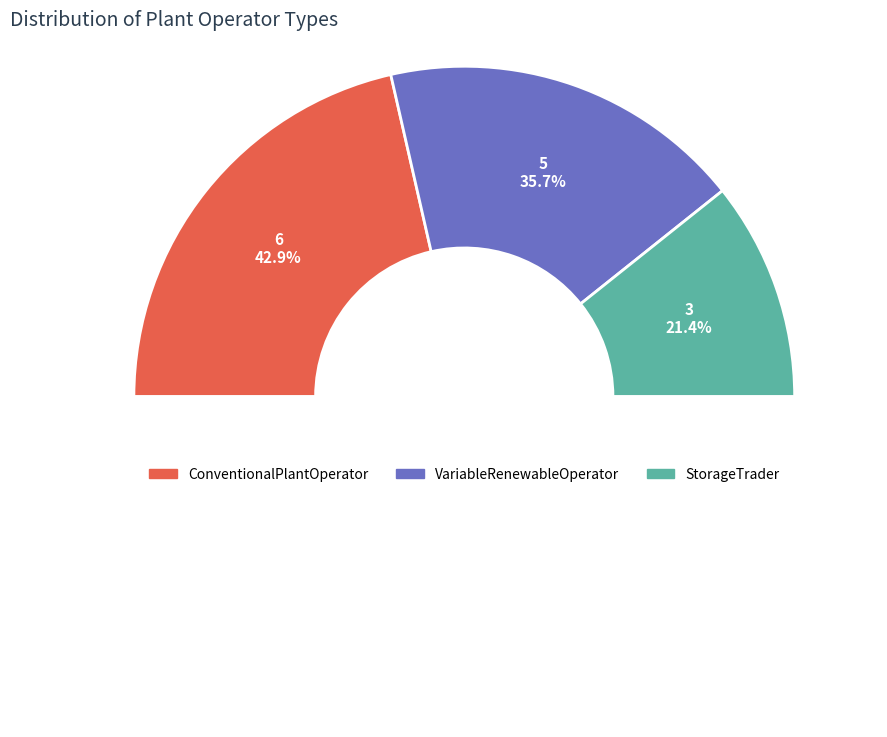

Rank the categories by value from lowest to highest.

StorageTrader, VariableRenewableOperator, ConventionalPlantOperator